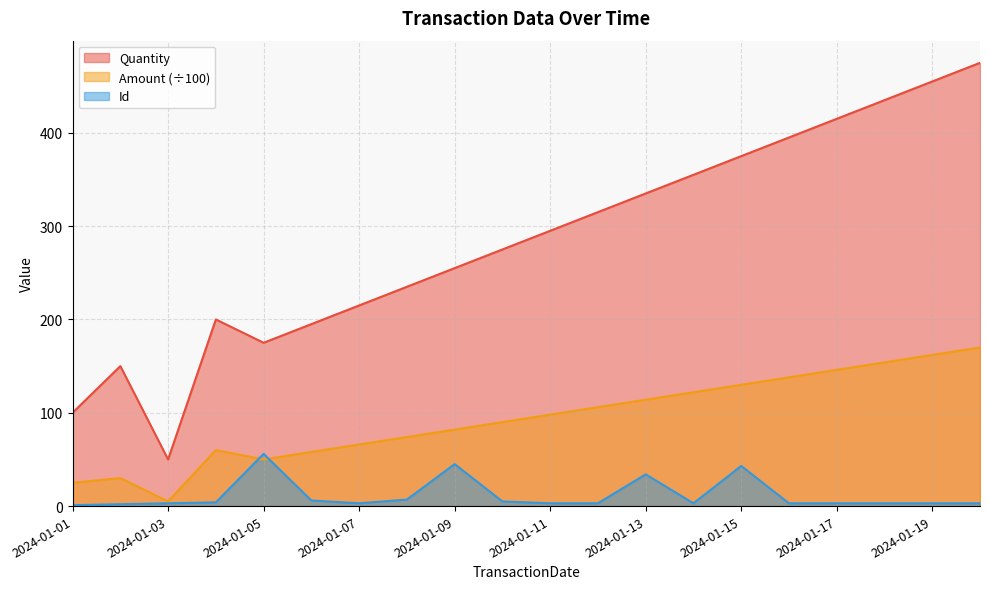

What is the value of the Id point at the 9th from the left?

45.0